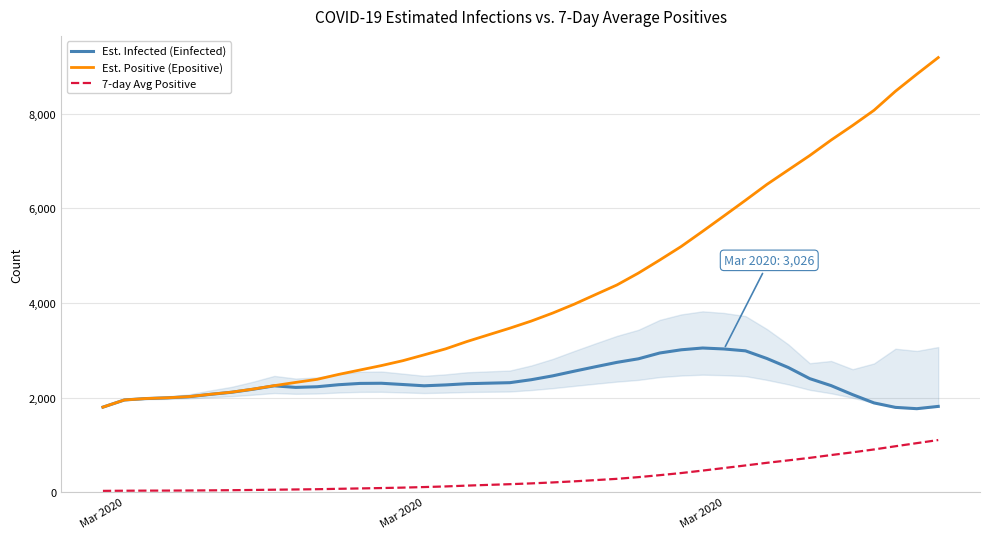

What is the maximum value for Est. Infected (Einfected)?

3046.6